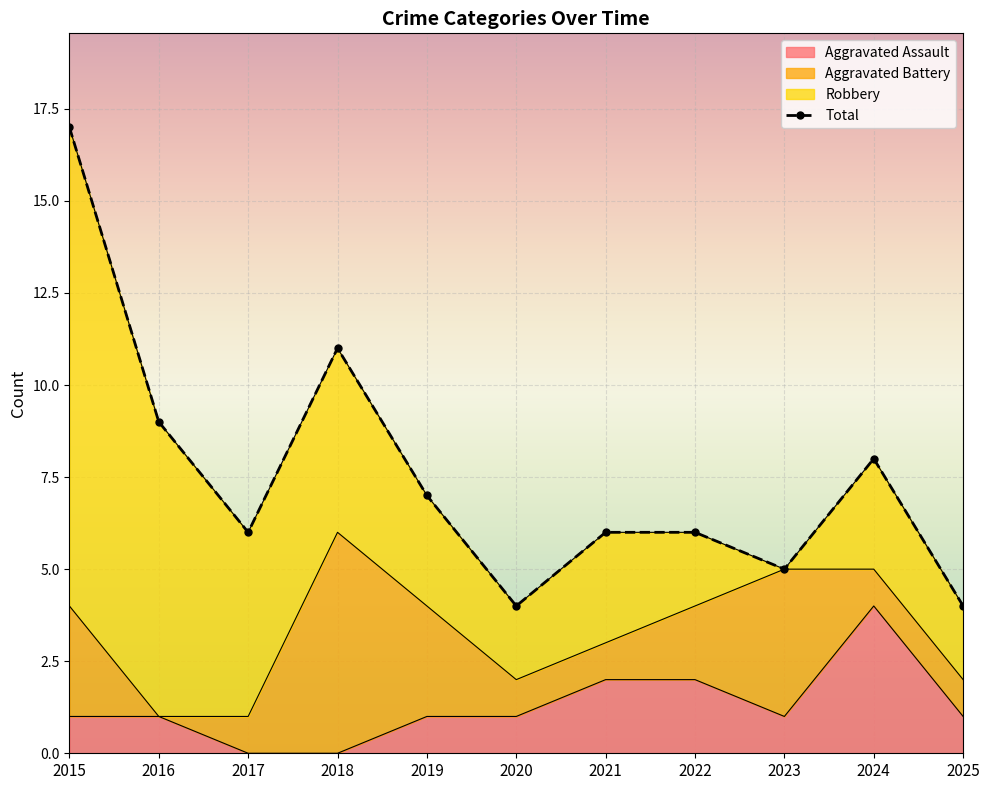

What is the sum of all values?

83